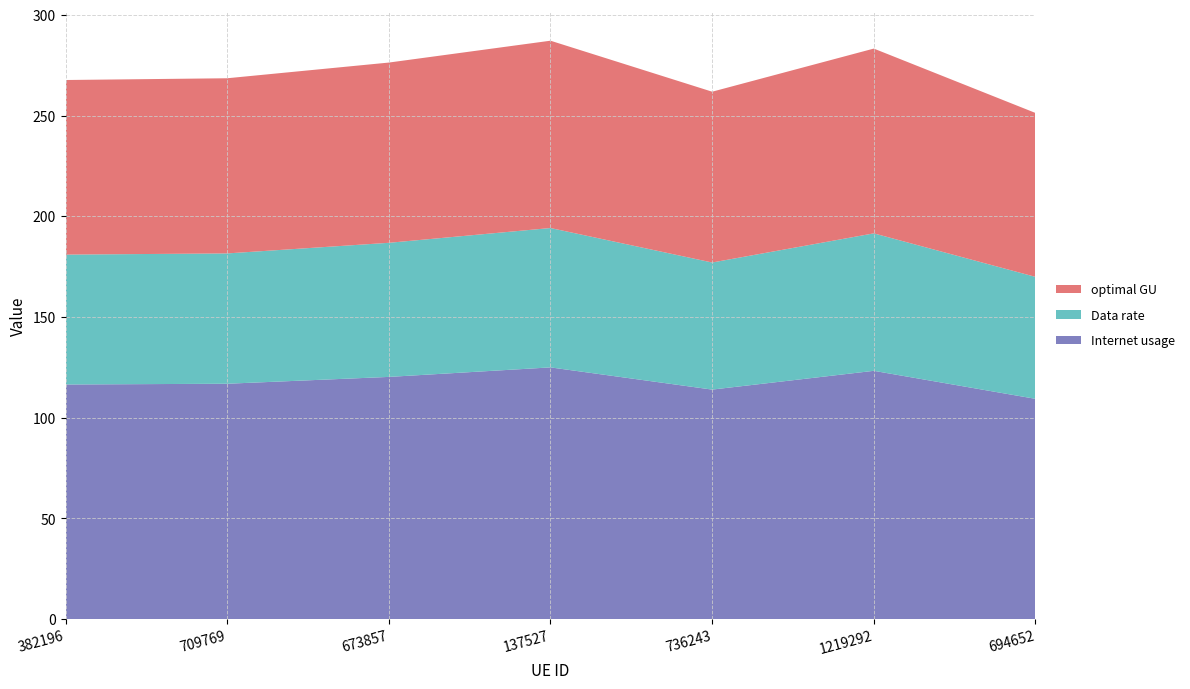

Reading right to left, list all the values displayed in this chart.

Internet usage: 694652=109.4	1219292=123.3	736243=114.0	137527=125.0	673857=120.3	709769=116.9	382196=116.5
Data rate: 694652=60.5	1219292=68.2	736243=63.1	137527=69.2	673857=66.6	709769=64.7	382196=64.5
optimal GU: 694652=81.4	1219292=91.7	736243=84.8	137527=93.0	673857=89.5	709769=87.0	382196=86.7